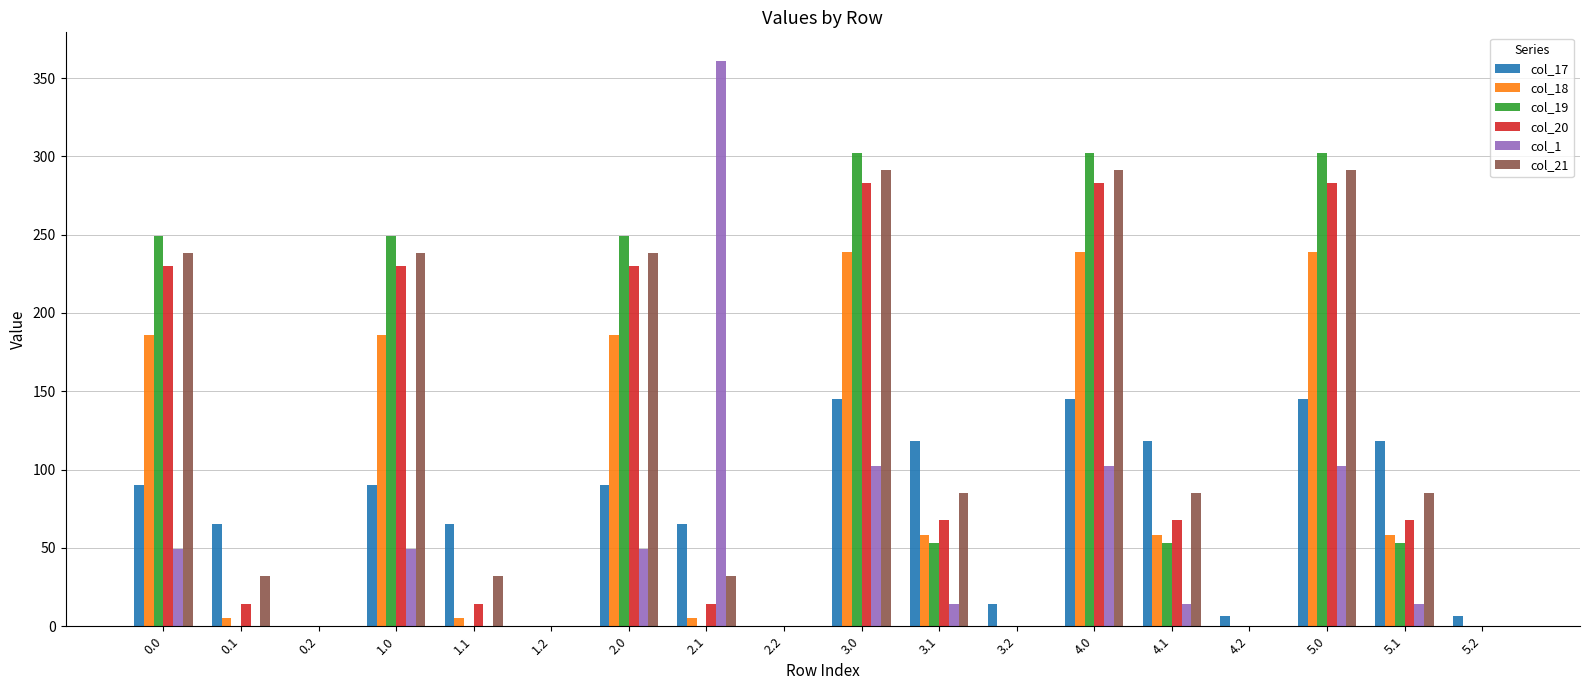

Between 0.2 and 5.0, which series saw the biggest shift?

col_19